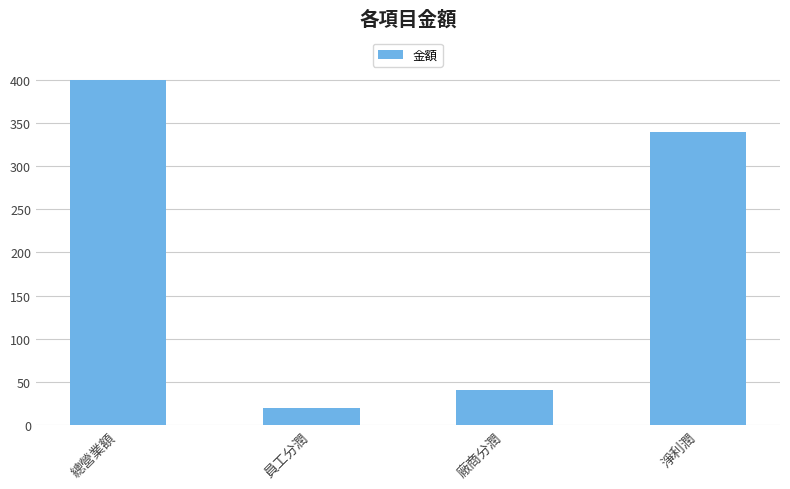

The value at 總營業額 is 561. True or false?

False